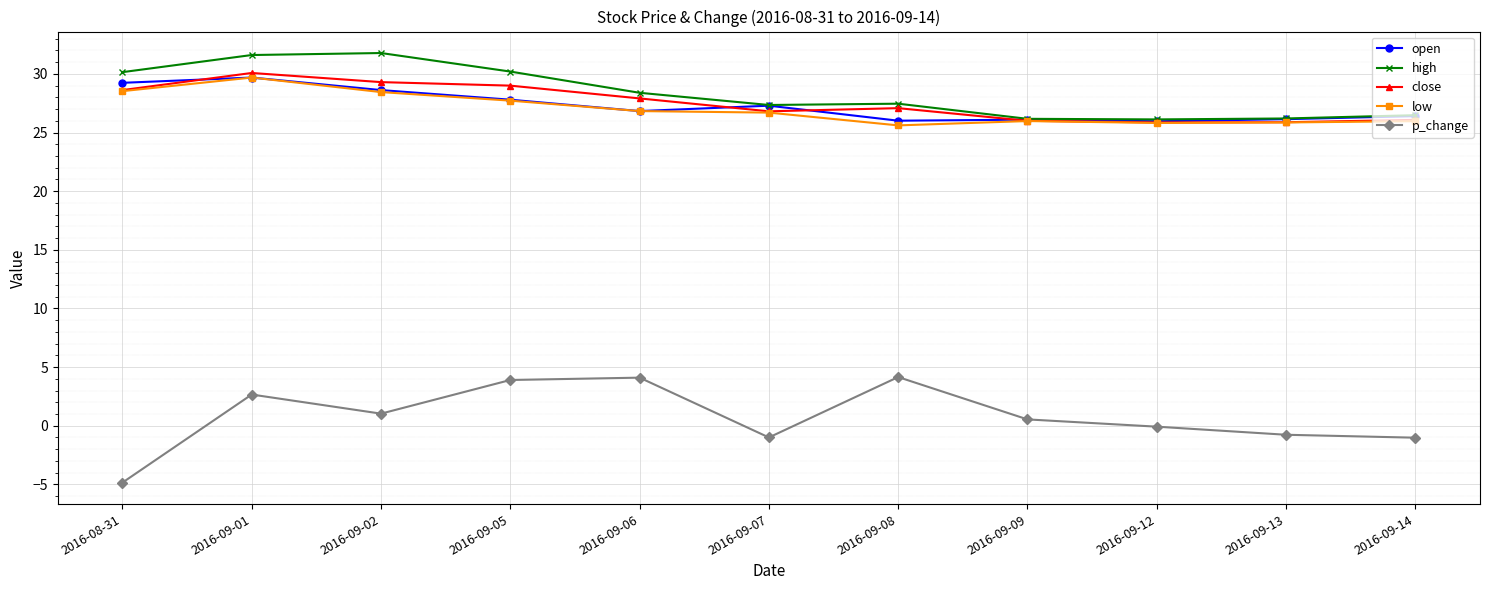

Is it true that high equals 31.8 at 2016-09-02?

True